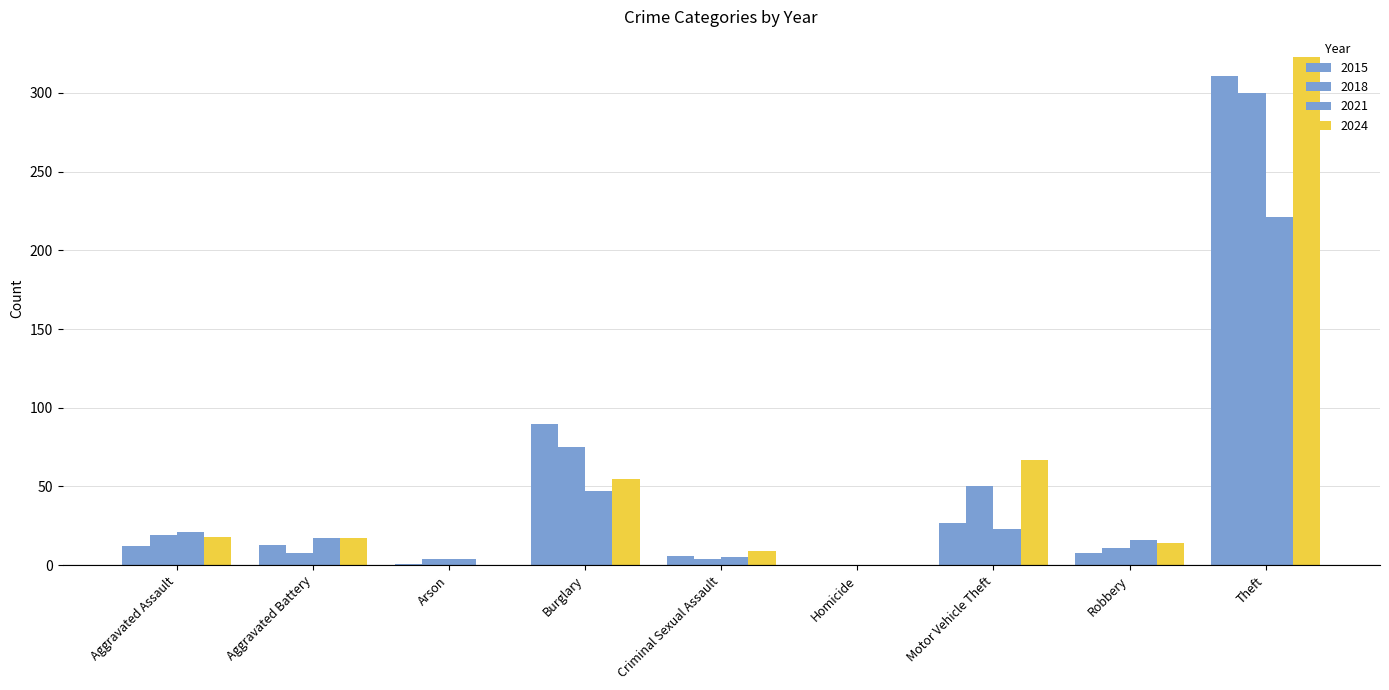

Between Burglary and Arson, which is larger?

Burglary